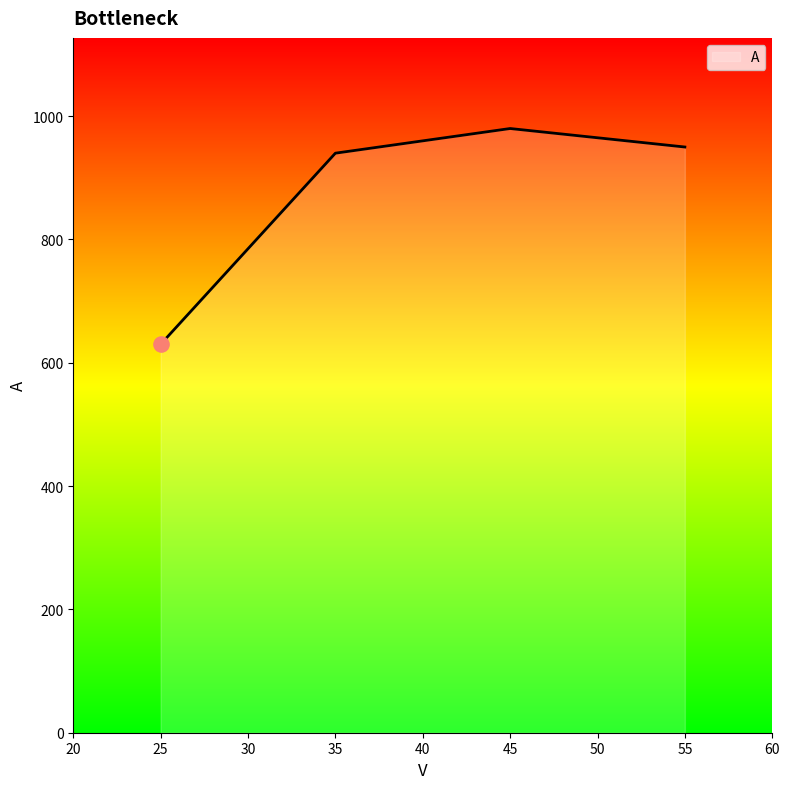

Which has a higher value, 45 or 35?

45